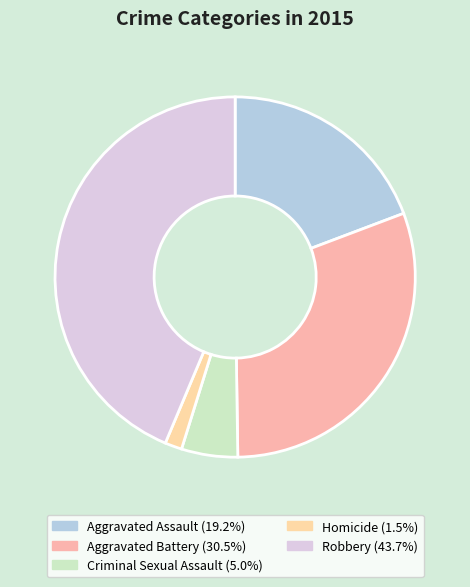

Does Robbery represent more than half of the total?

No